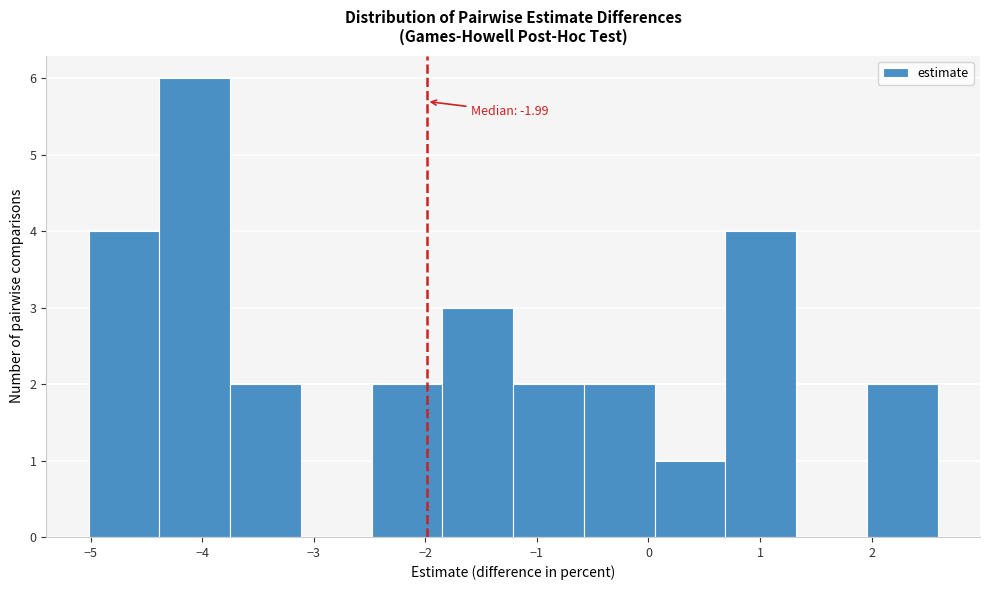

Which range on the x-axis has the tallest bar?

-4.4 to -3.7